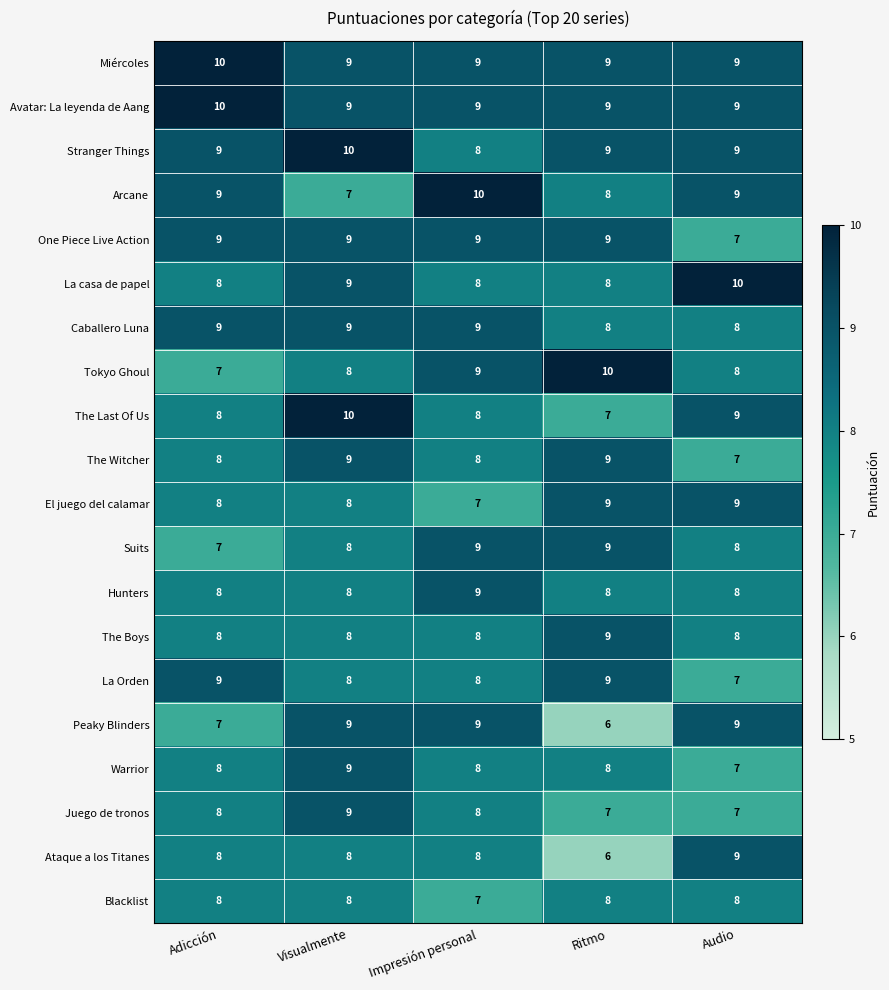

What is the difference between the highest and lowest values at Adicción?

3